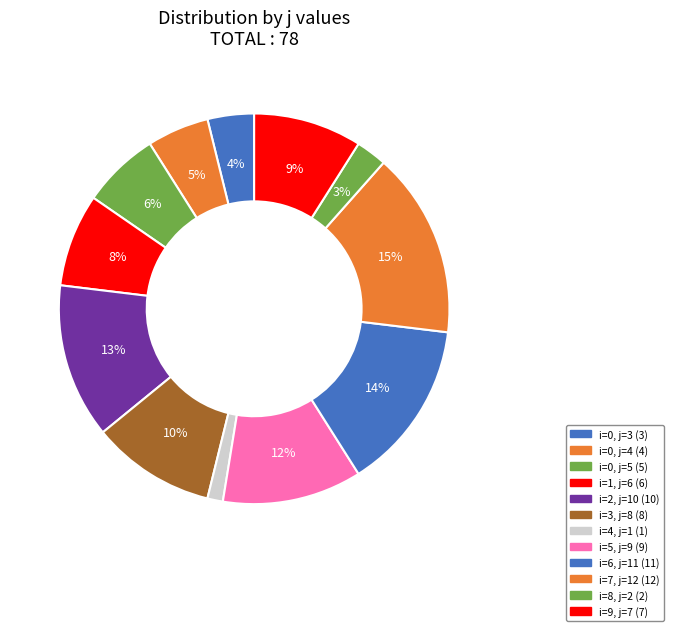

How many slices are in this pie chart?

12